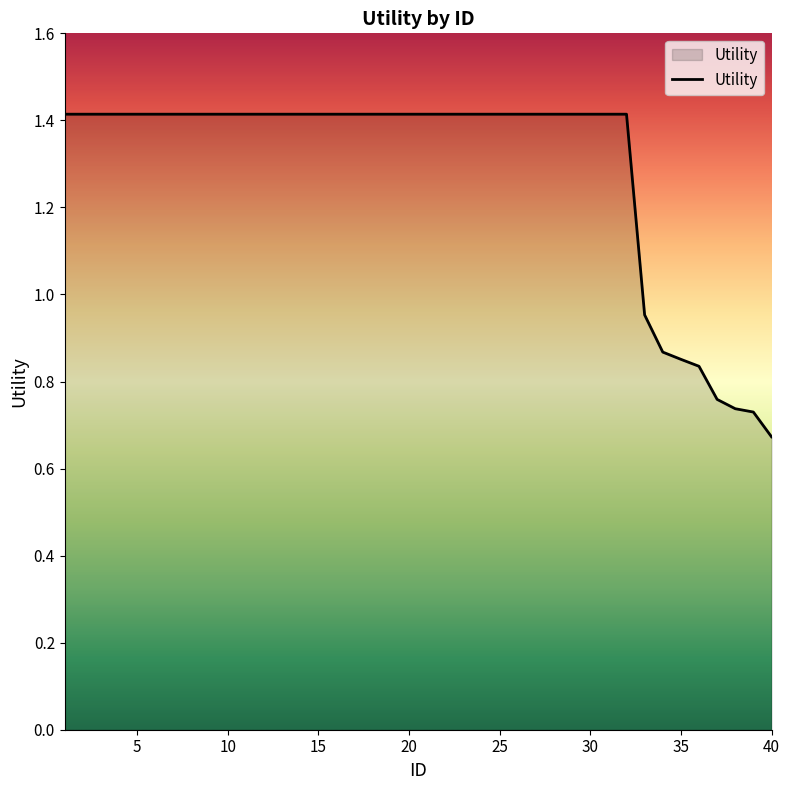

What is the greatest value displayed?

1.4